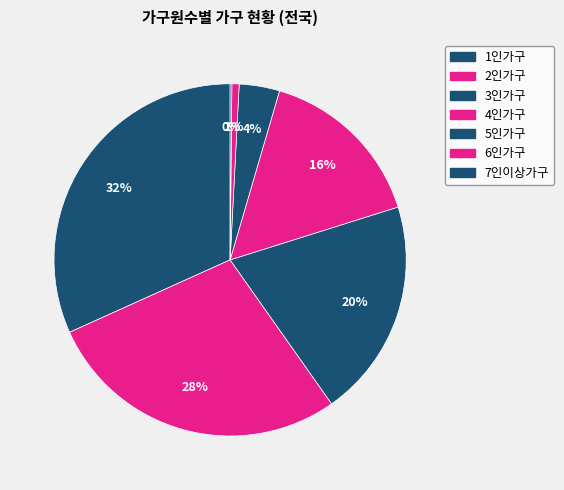

To the nearest percent, what is the combined percentage of 1인가구 and 5인가구?

35%